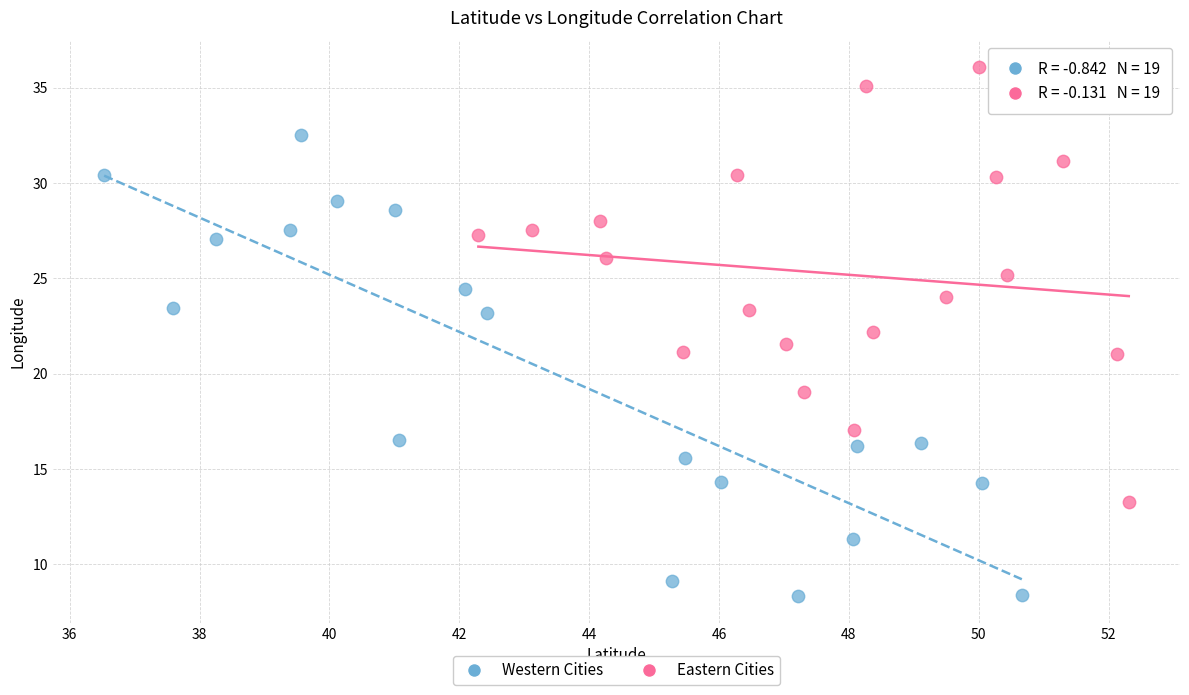

Which series has the largest Y range (max minus min)?

Western Cities